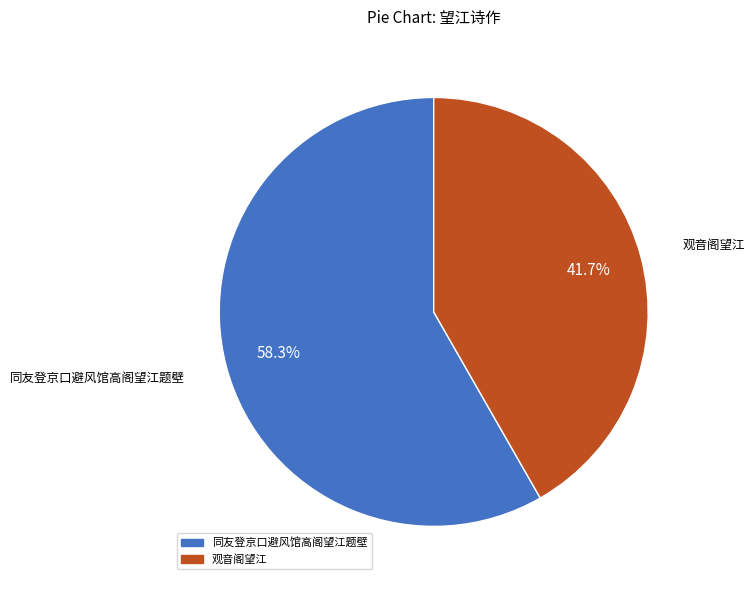

True or false: 观音阁望江 accounts for 55% of the total.

False